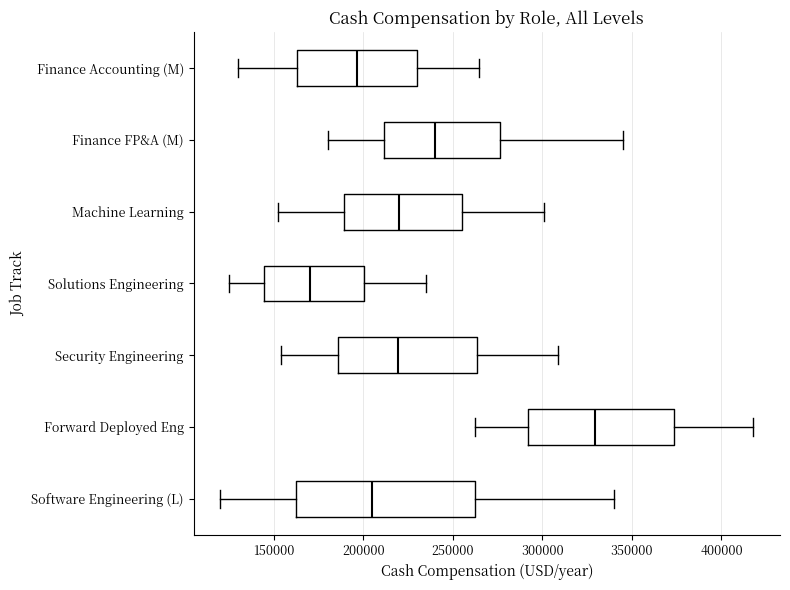

Which box has the furthest to the left median line?

Solutions Engineering